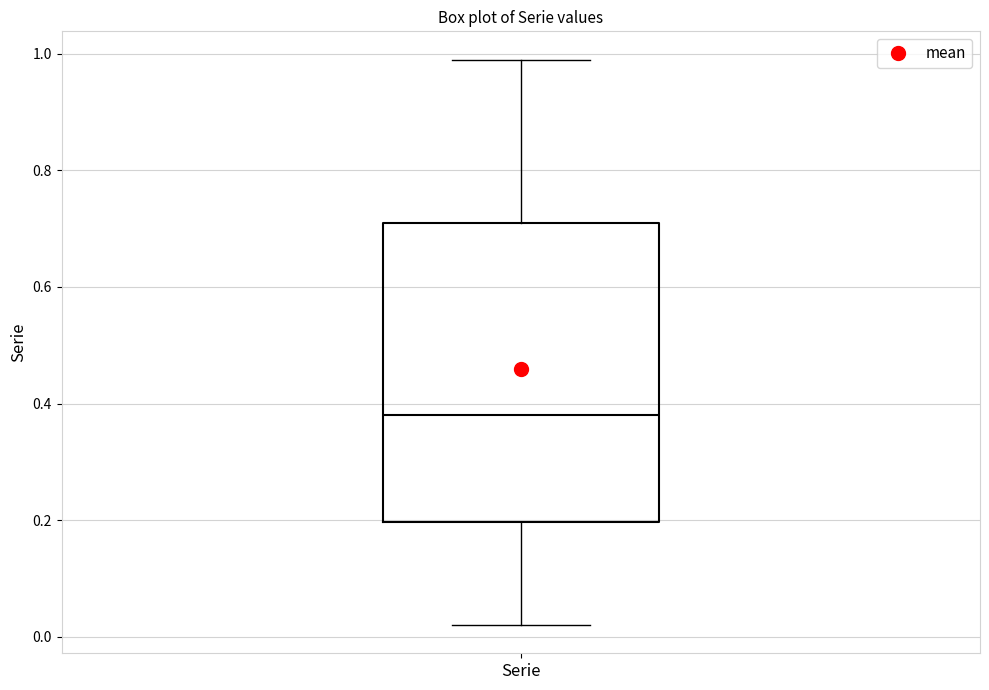

Where does the median line of the box for Serie sit on the y-axis? The values are not printed on the chart, so give them approximately, as read against the axis.

0.38